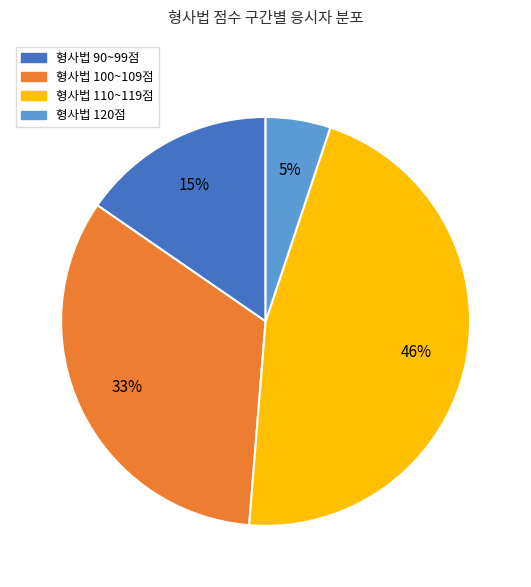

Does any single category account for the majority?

No